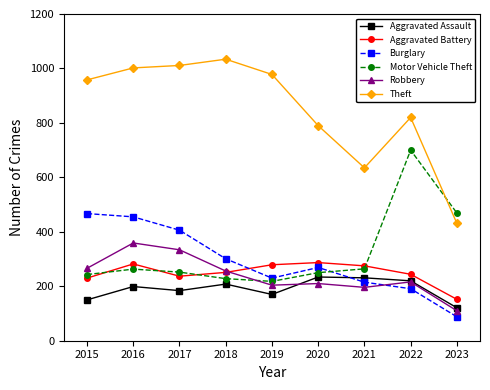

What value does the Robbery series have at 2017, to the nearest 50?

350